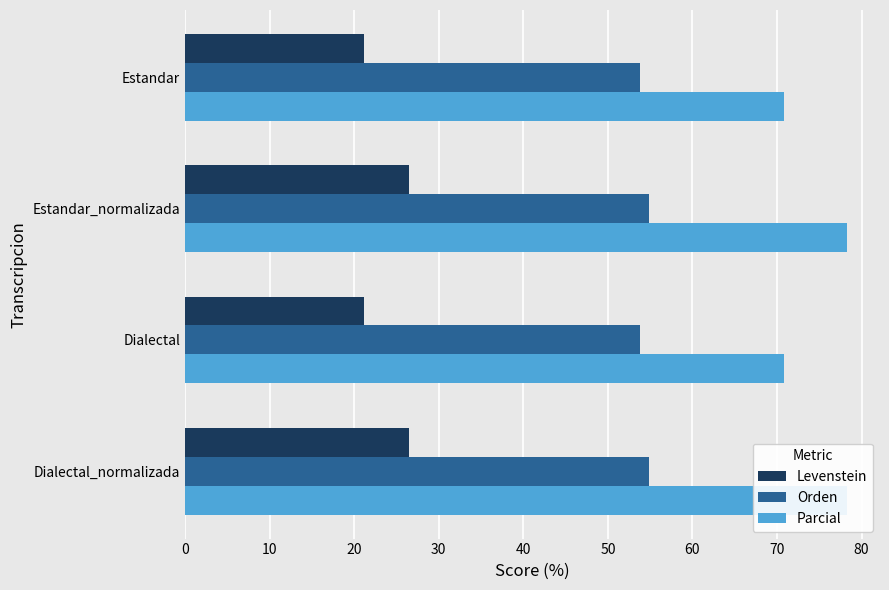

What is the value of the Parcial bar at the 3rd from the left?

70.8